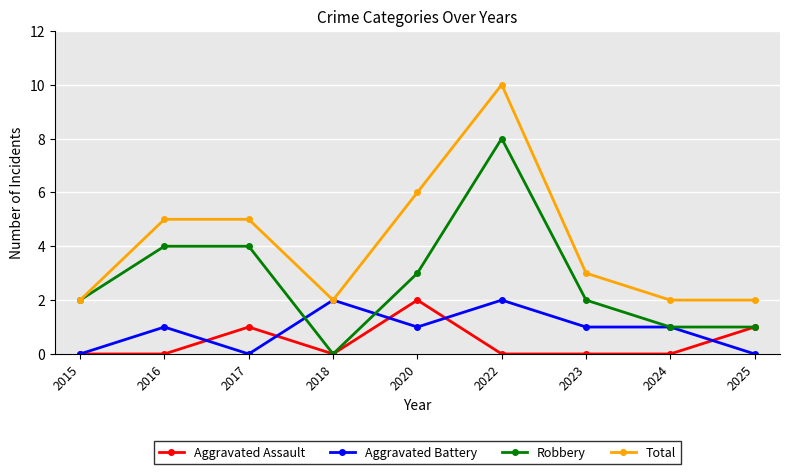

What is the total value across all series at 2023?

6